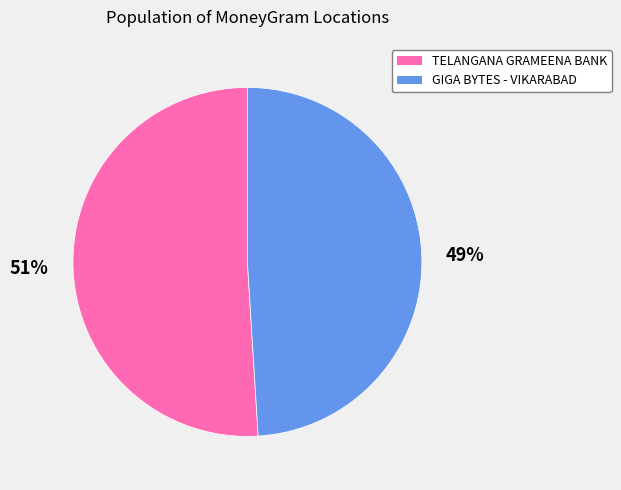

Is it true that TELANGANA GRAMEENA BANK is 41% of the pie?

False